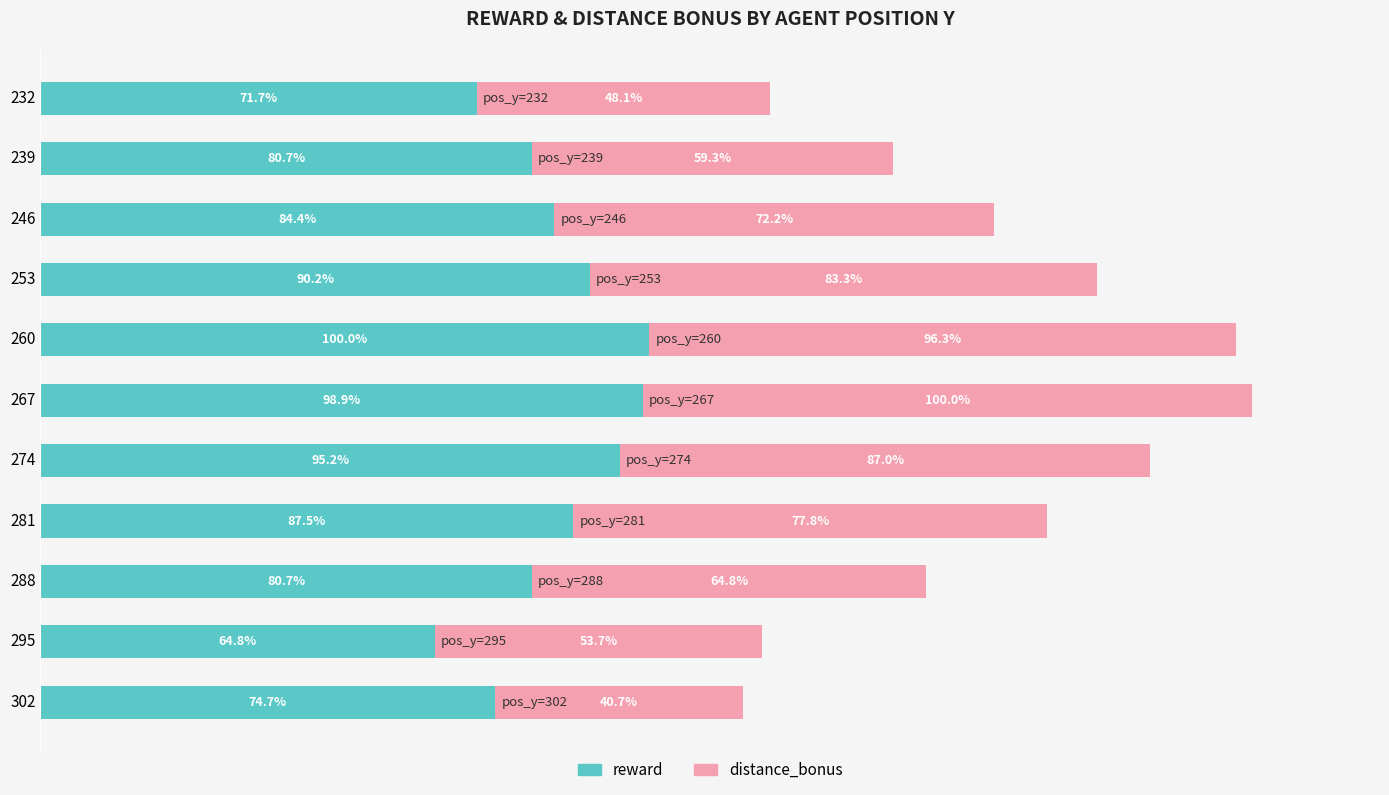

Which series has the largest range (max minus min)?

distance_bonus